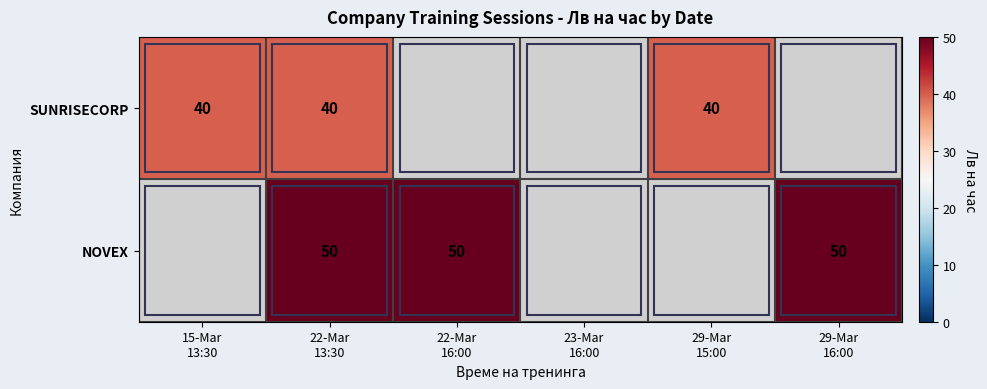

The SUNRISECORP series shows 15.1 at 29-Mar 15:00. True or false?

False